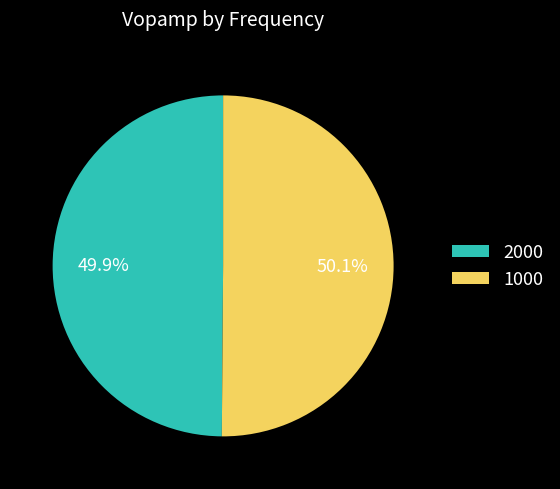

Is there any slice that represents more than half of the pie?

Yes